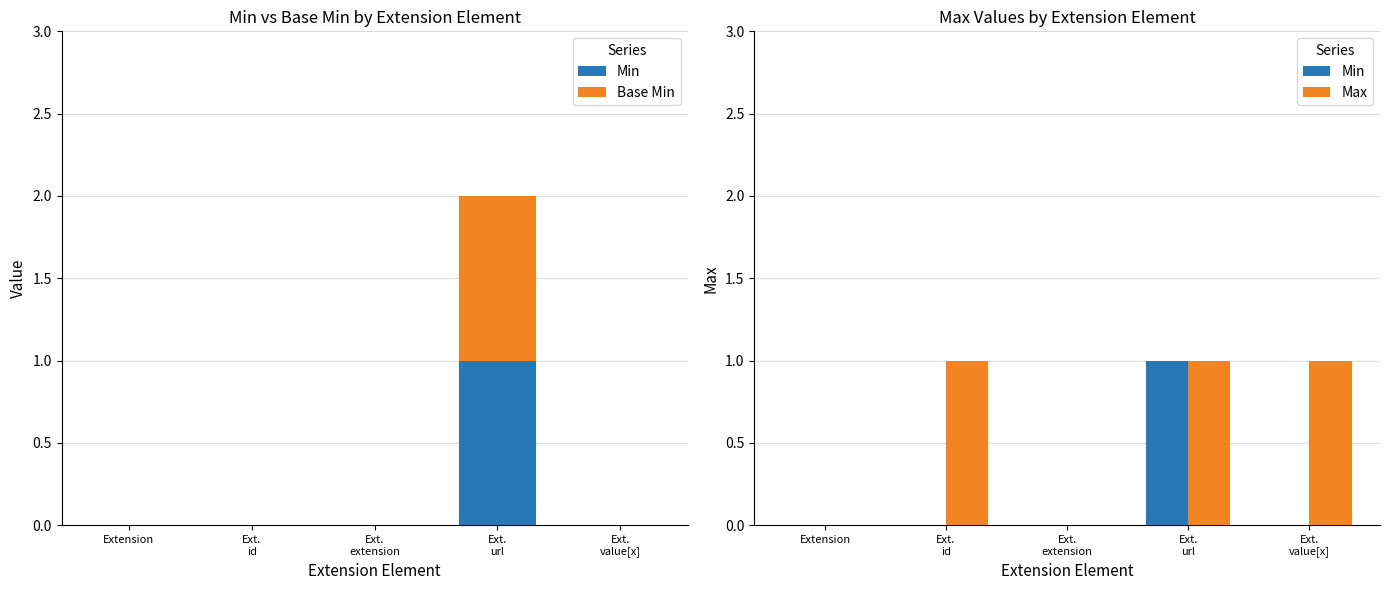

How many data points does each series have?

5